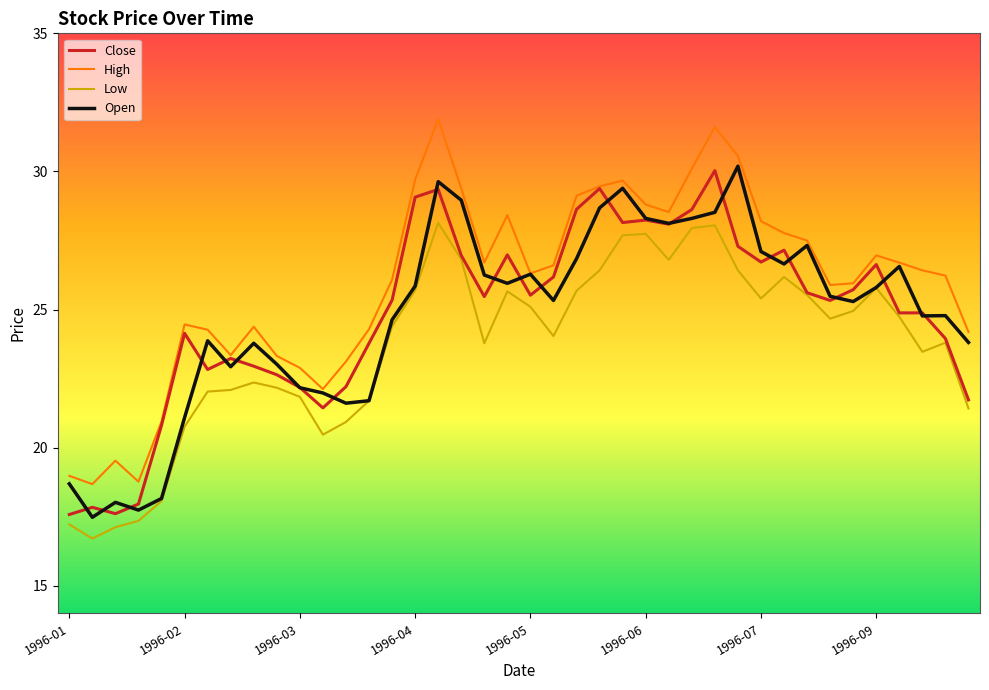

True or false: High and Low cross at least once.

False